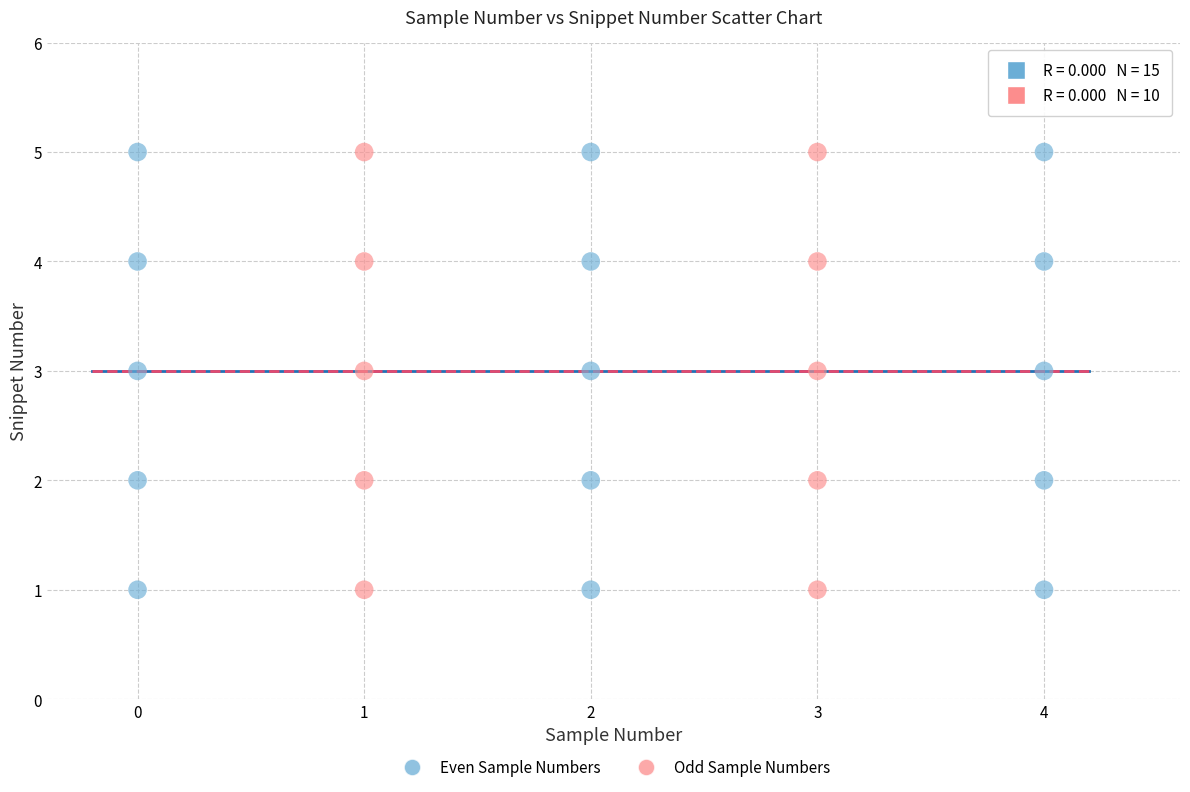

What are all the series names shown in the legend?

Even Sample Numbers, Odd Sample Numbers